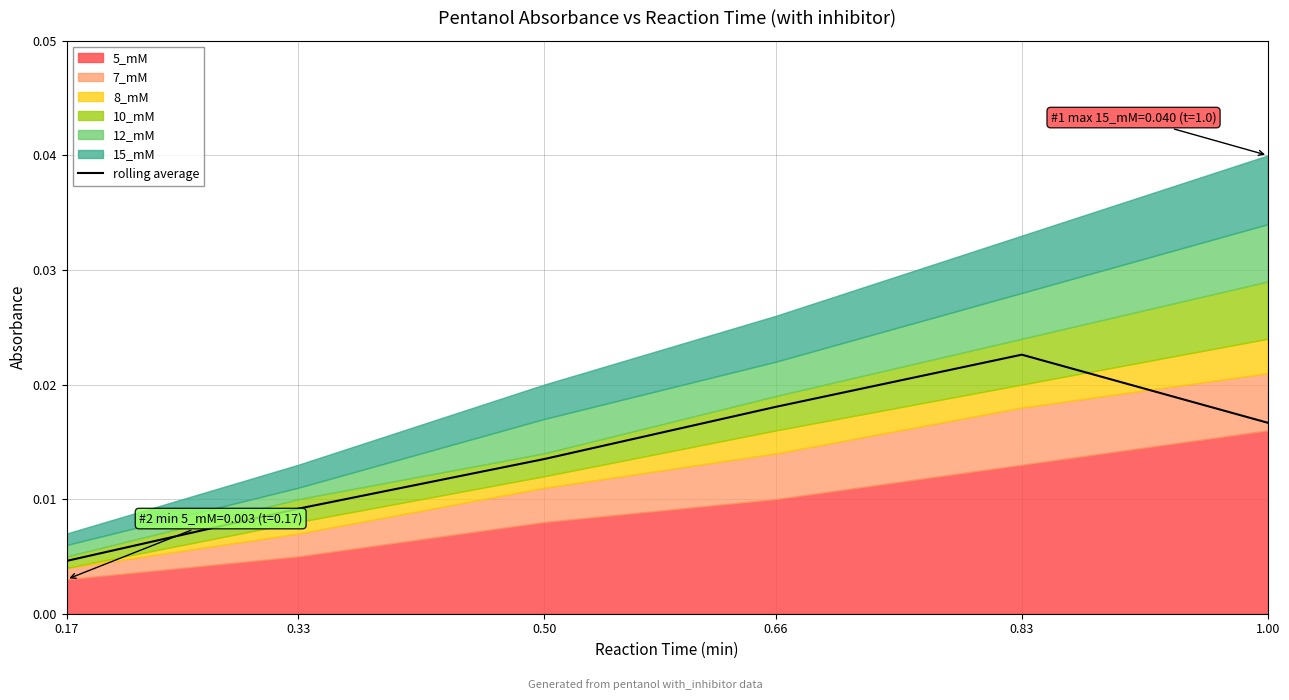

At which category does the data reach its first local peak?

0.83